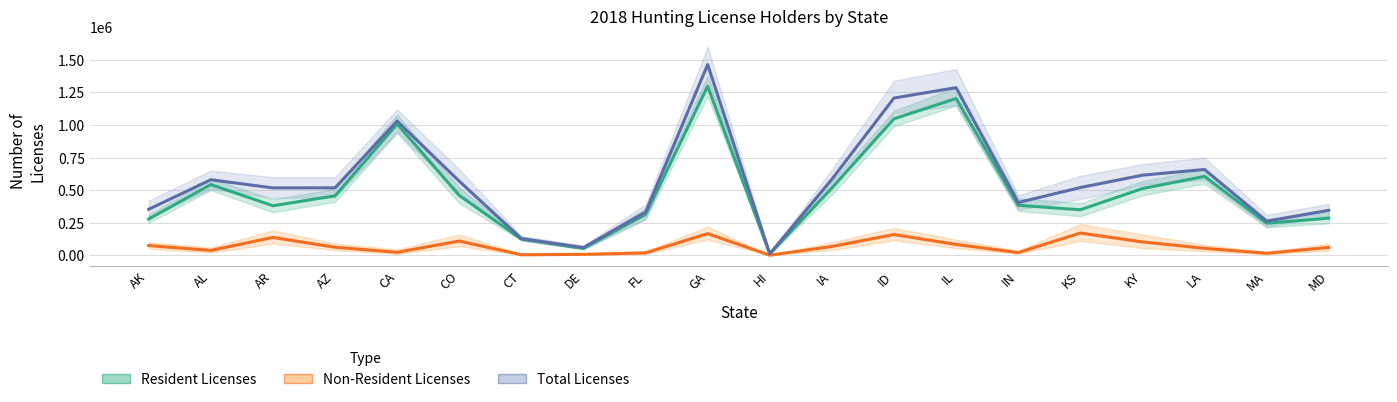

What is the label of the 16th point from the left?

KS